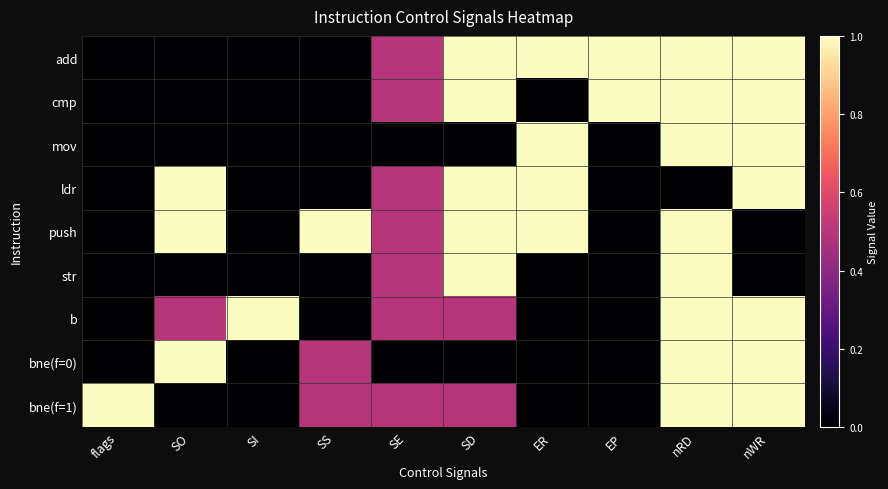

What is the difference between the highest and lowest values at SD?

11.0